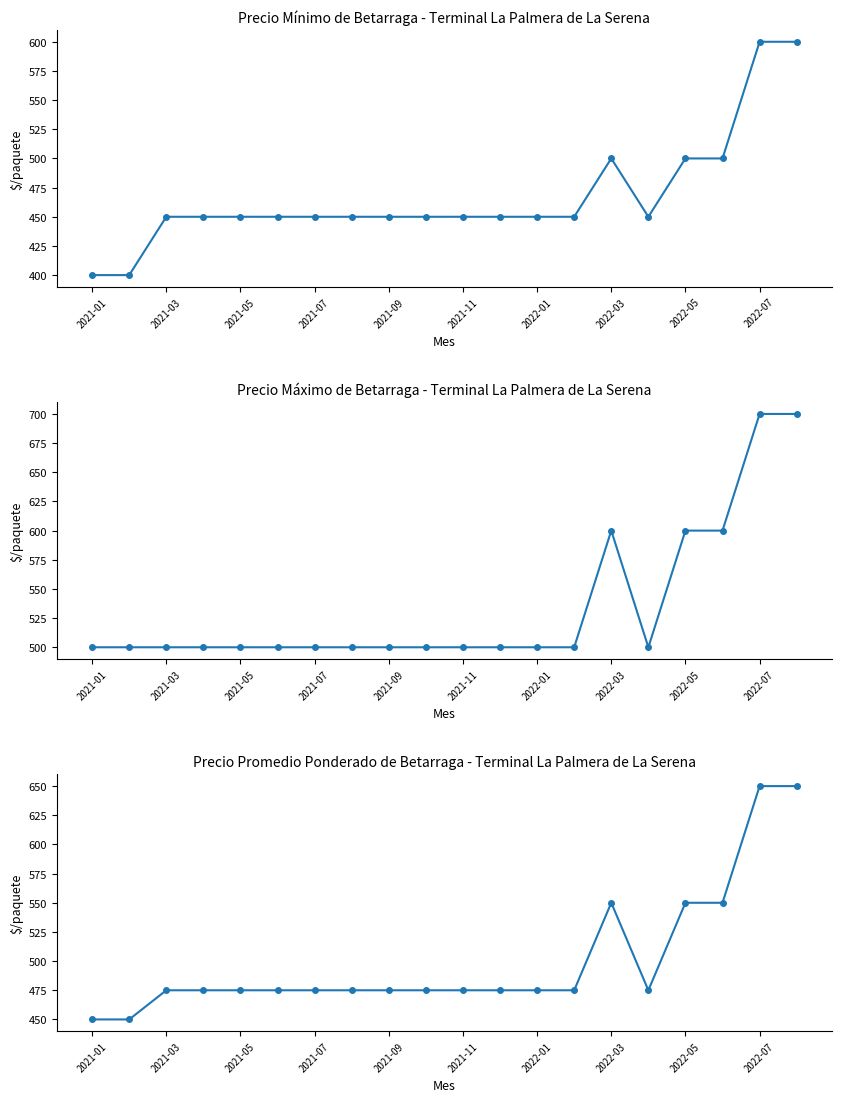

Count the number of categories in the chart.

20